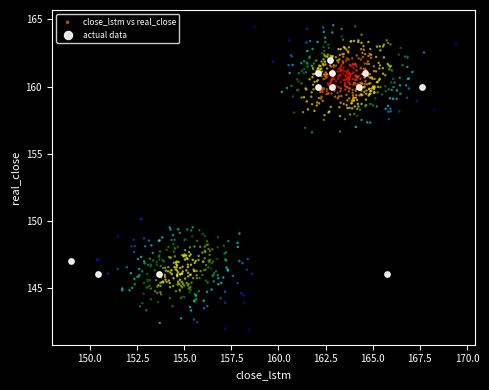

Which series contains the lowest Y value?

close_lstm vs real_close